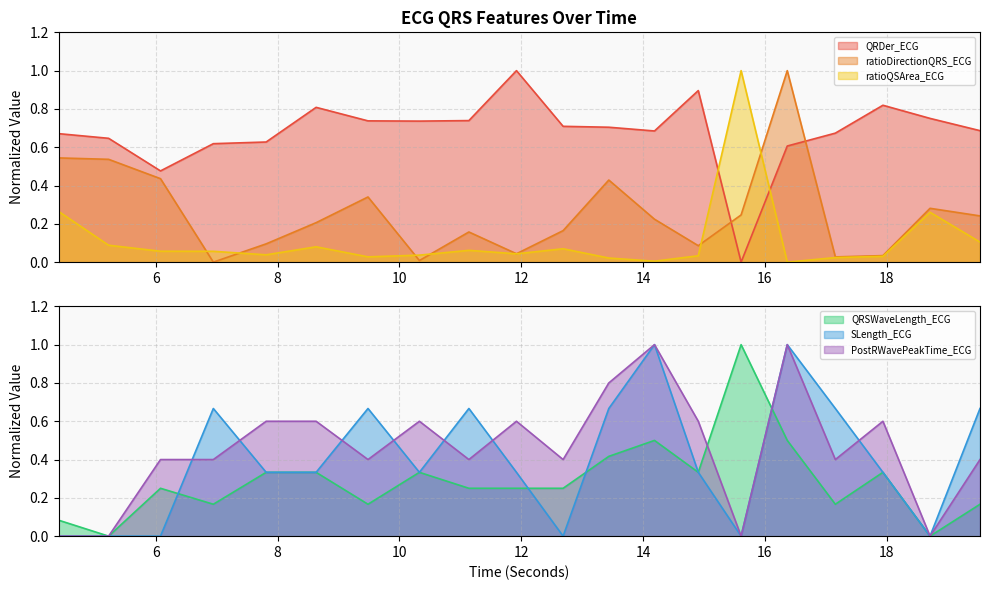

What is the difference between the maximum and minimum values in the PostRWavePeakTime_ECG series?

1.0